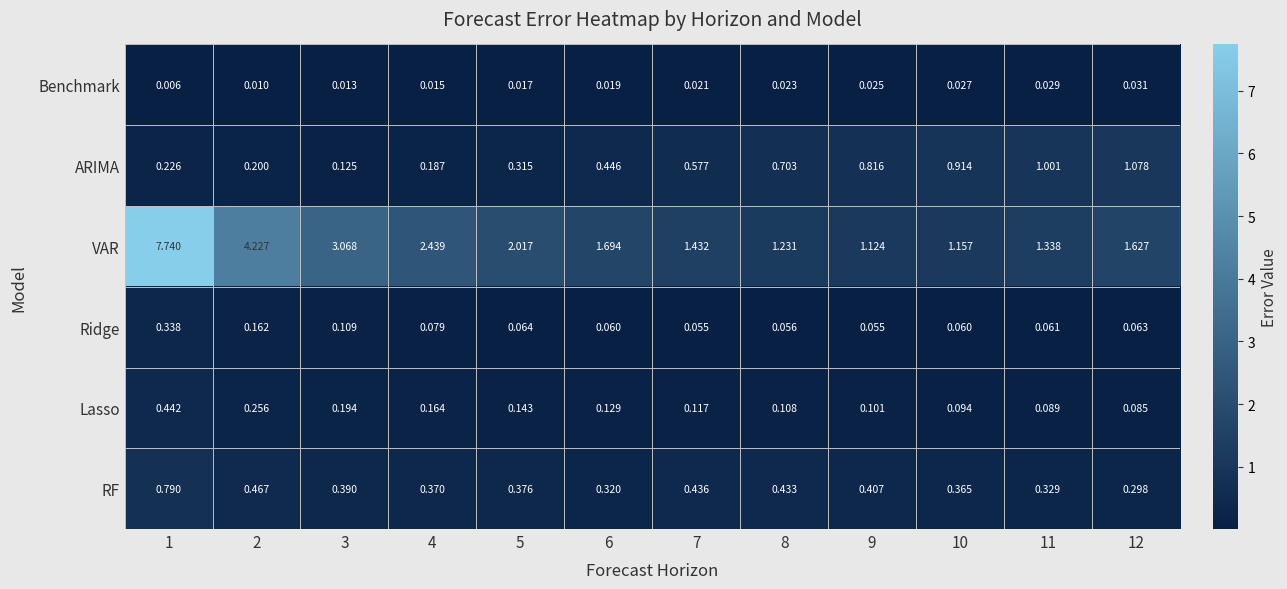

Which series has the widest spread of values?

VAR